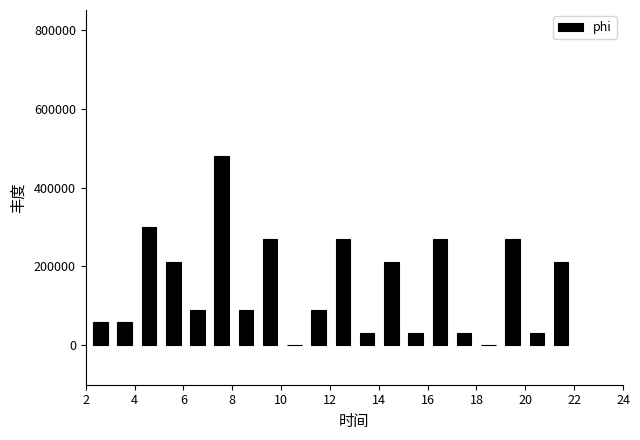

Reading left to right, transcribe this chart: for each bar, give the range it covers on the x-axis and its height. Neither the bar edges nor the heights are printed on the chart, so give them approximately, as read against the axes.

2.2 to 3.2: 60000
3.2 to 4.0: 60000
4.0 to 5.0: 300000
5.0 to 6.0: 220000
6.0 to 7.0: 100000
7.0 to 8.0: 480000
8.0 to 9.0: 100000
9.0 to 10.0: 280000
10.0 to 11.0: 0
11.0 to 12.0: 100000
12.0 to 13.0: 280000
13.0 to 14.0: 40000
14.0 to 15.0: 220000
15.0 to 16.0: 40000
16.0 to 17.0: 280000
17.0 to 18.0: 40000
18.0 to 19.0: 0
19.0 to 20.0: 280000
20.0 to 21.0: 40000
21.0 to 22.0: 220000